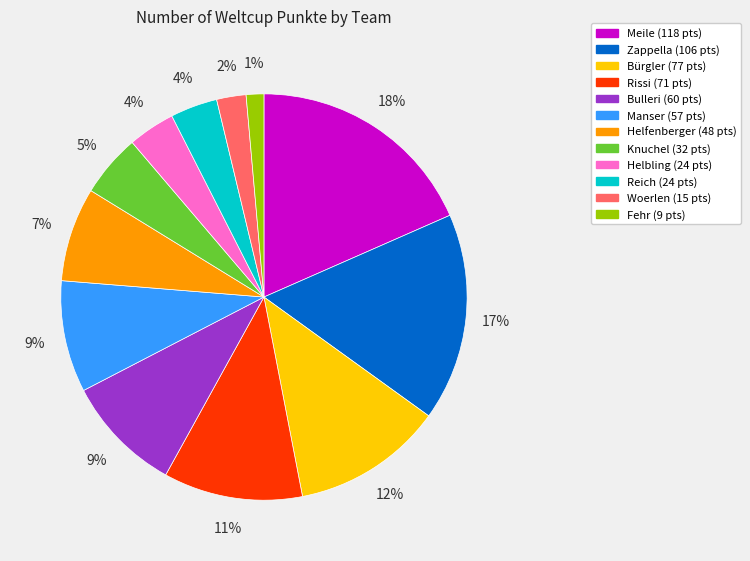

Is the sum of Bürgler and Rissi greater than half?

No